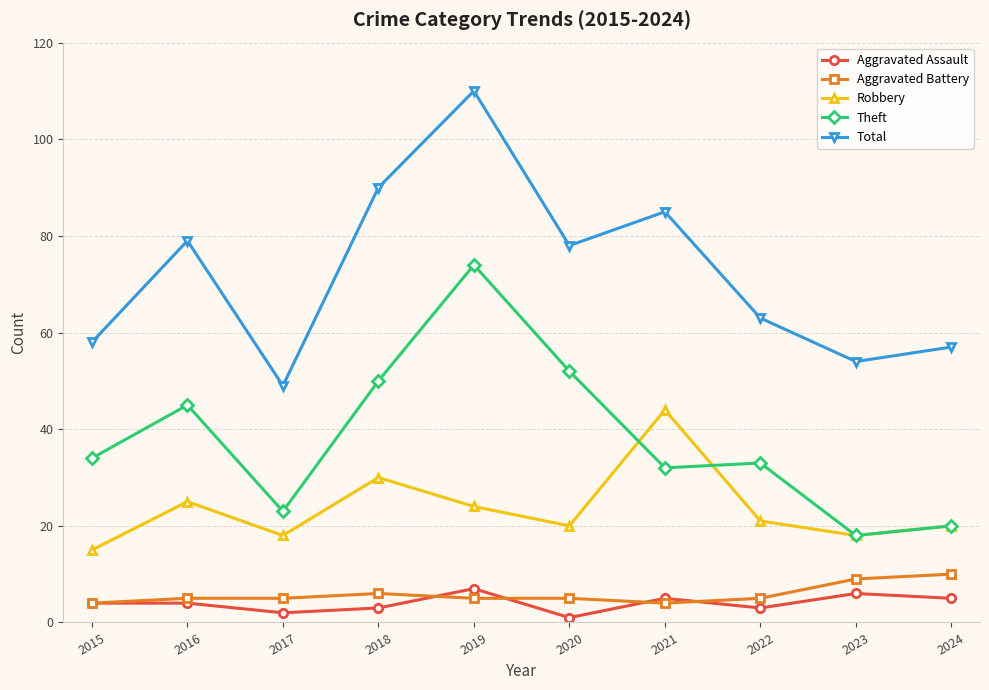

What is the average value of the Theft series?

38